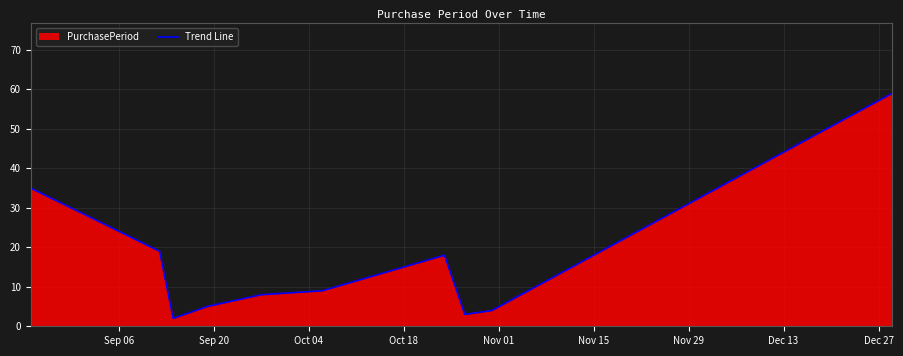

Reading left to right, extract all data points from this chart.

35	19	2	5	8	9	18	3	4	59